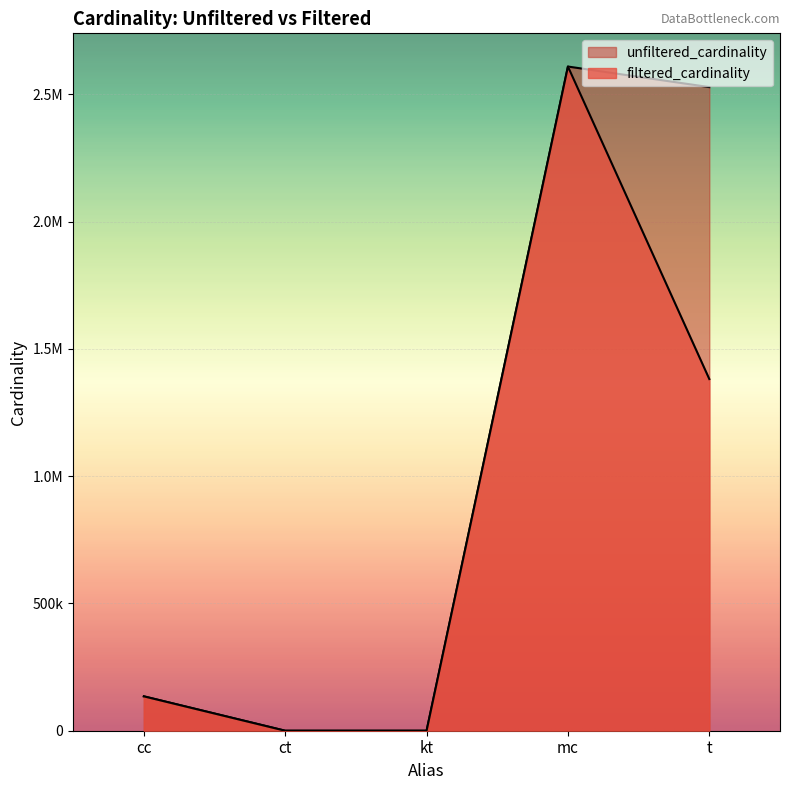

Is it true that unfiltered_cardinality equals 894857 at mc?

False